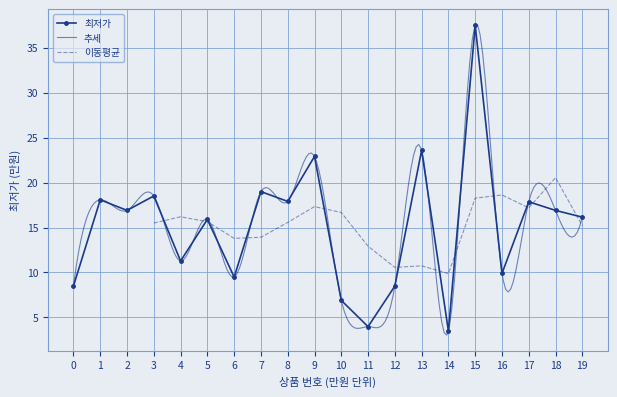

True or false: the data shows 8.5 at 0.

True